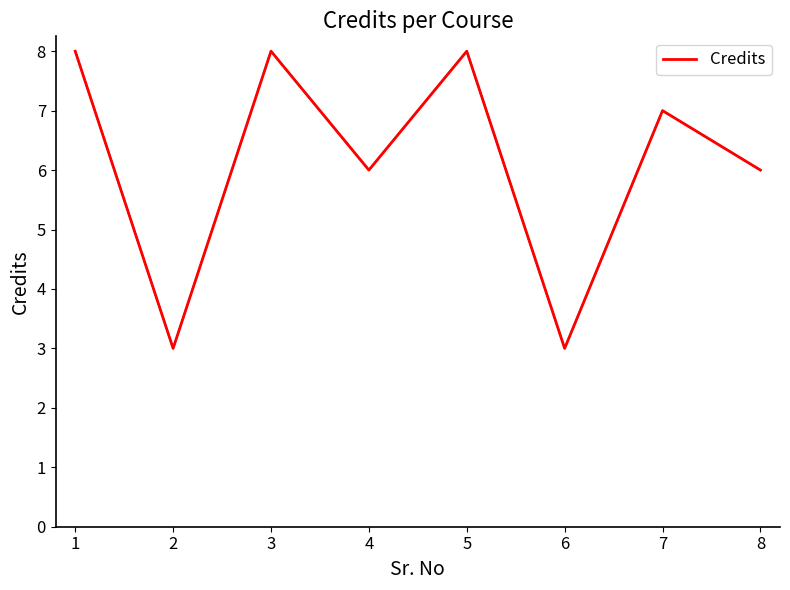

Reading left to right, extract all data points from this chart.

8	3	8	6	8	3	7	6